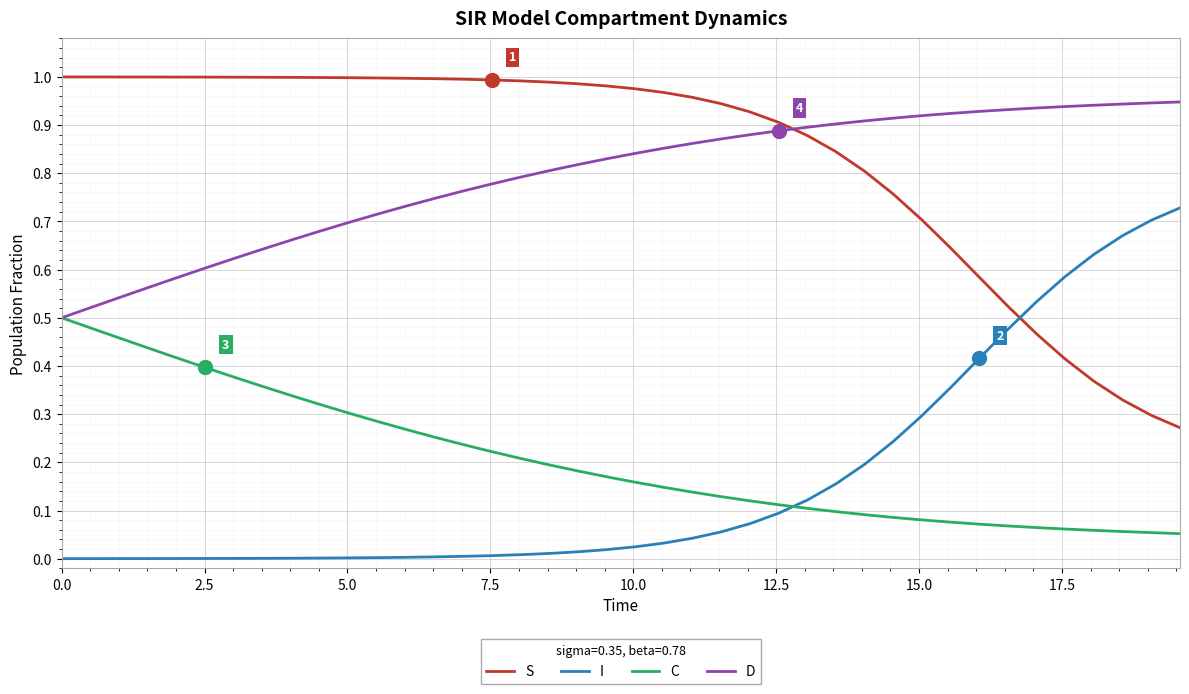

Rank the series by their maximum value, from lowest to highest.

C, I, D, S